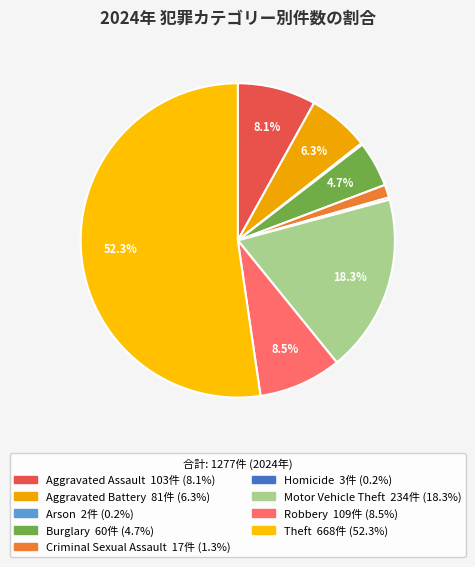

Is it true that Homicide is 12% of the pie?

False